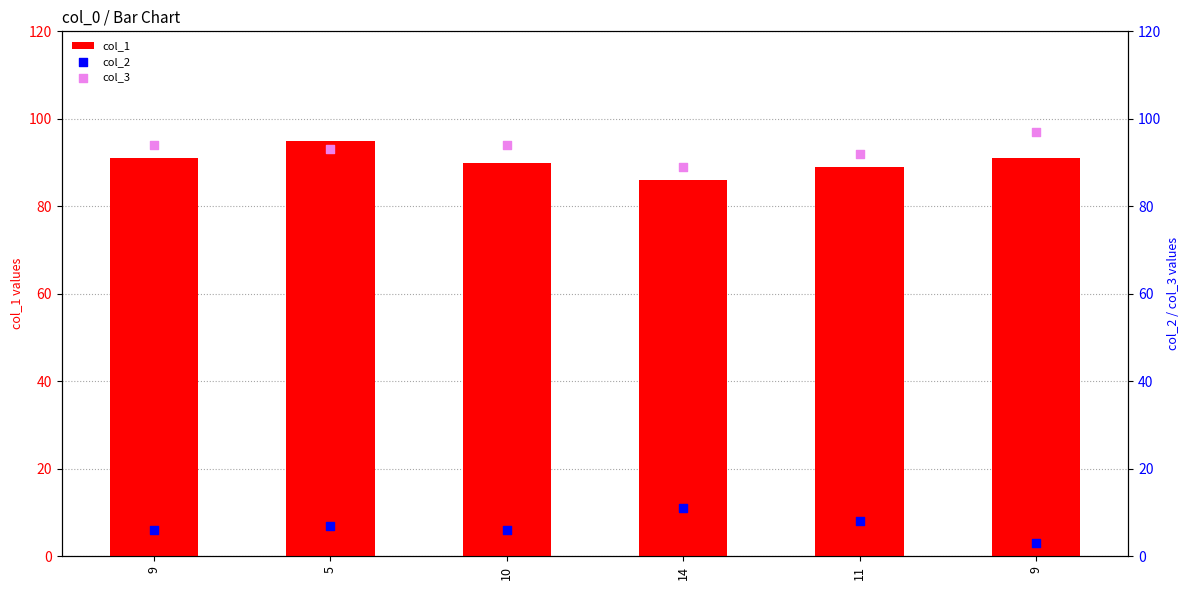

What are all the series names shown in the legend?

col_1, col_2, col_3